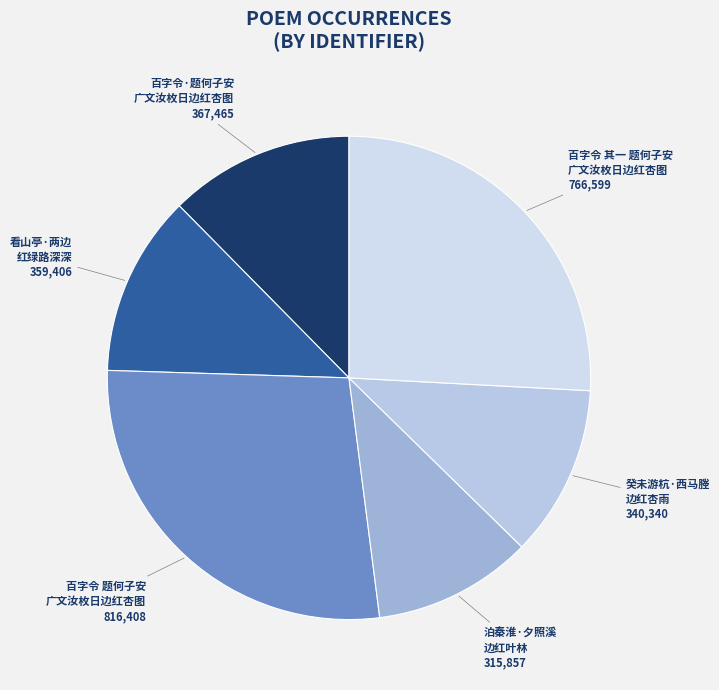

Which category has the biggest portion of the pie?

百字令 题何子安 广文汝枚日边红杏图